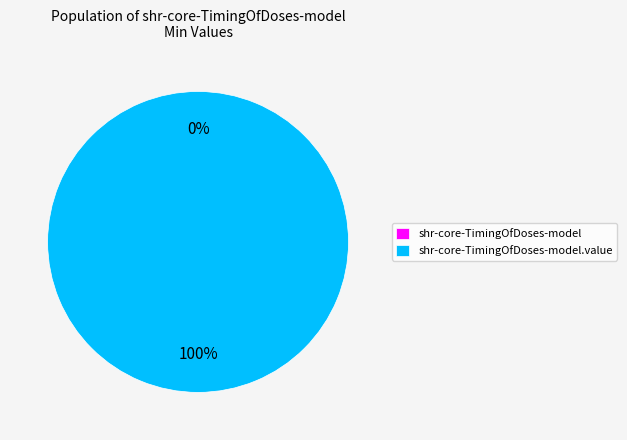

Is there a majority slice in this chart?

Yes